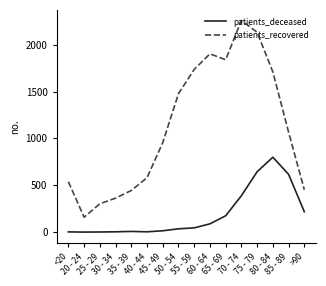

At which category is the sum across all series the highest?

75 - 79